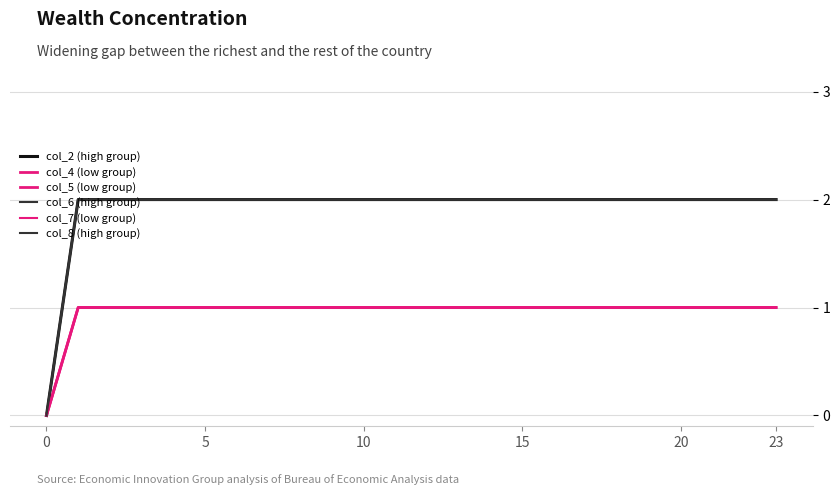

At how many categories does at least one series exceed 1?

23